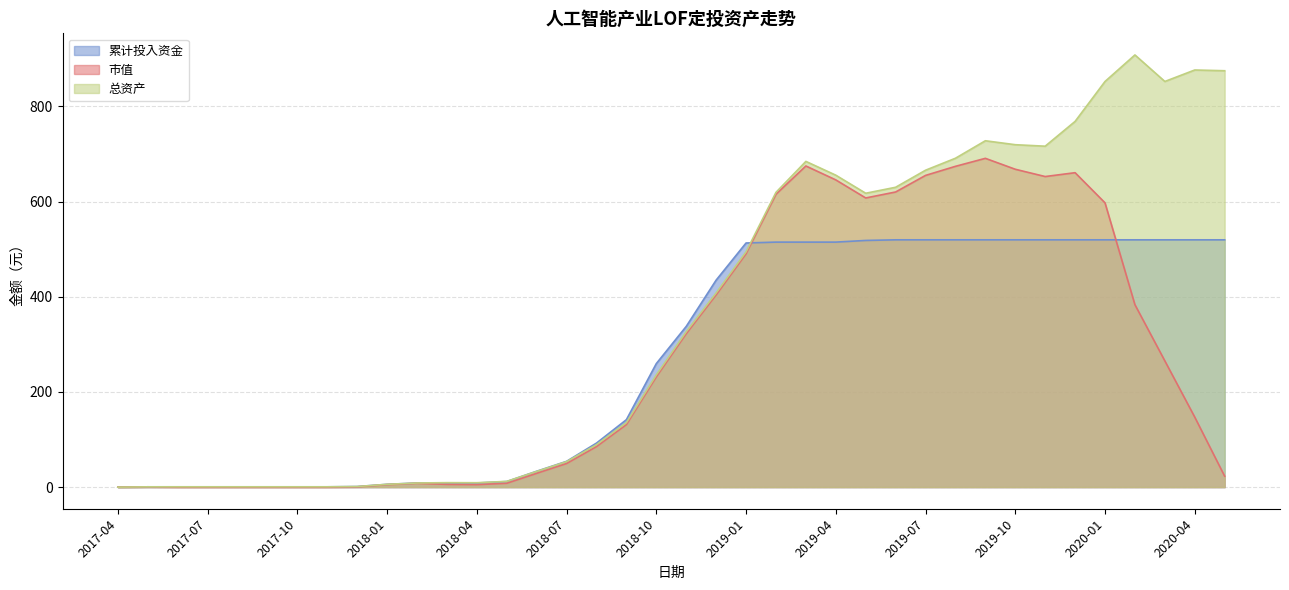

How many data points in 市值 are less than 147?

19